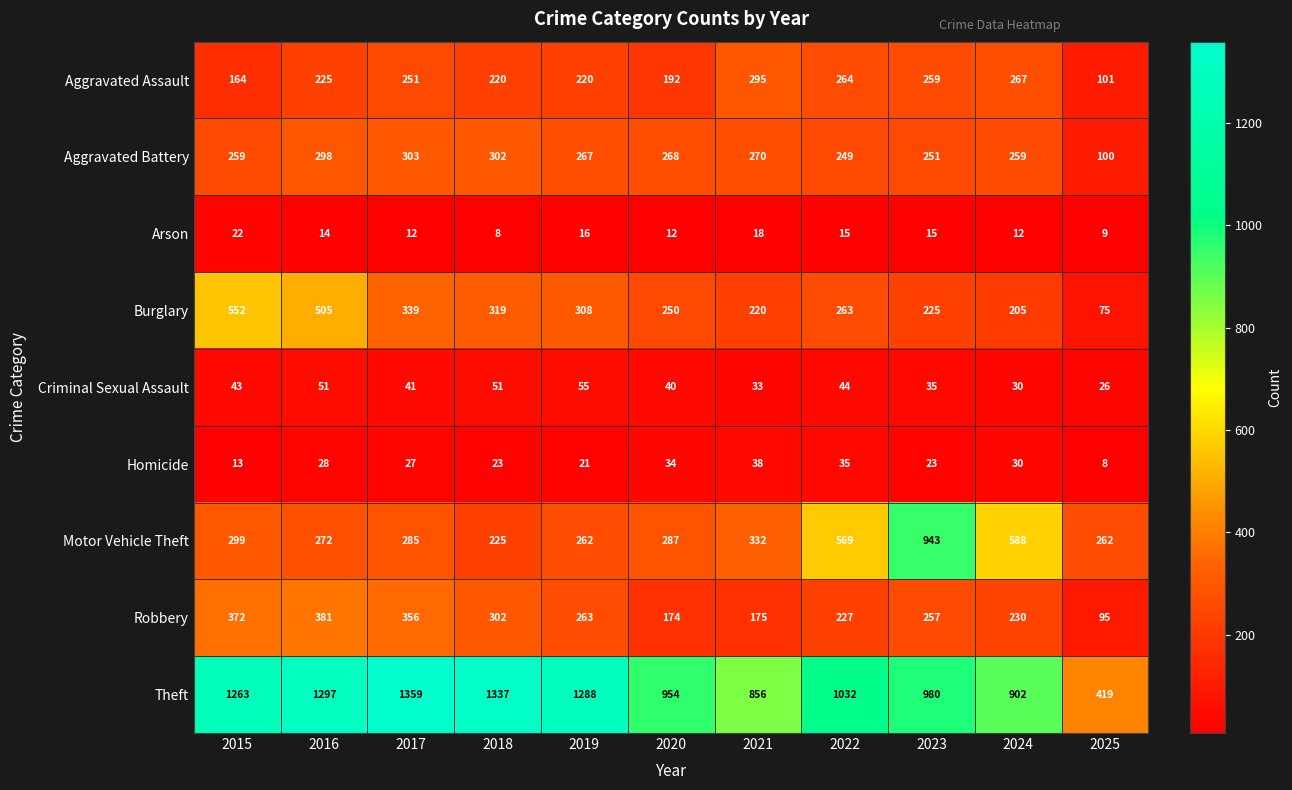

Which category has the lowest value in the Robbery series?

2025